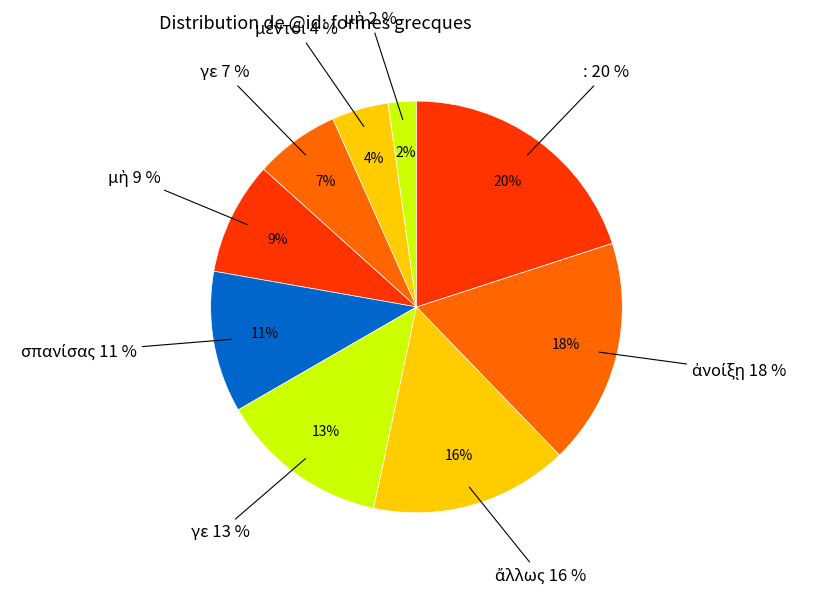

True or false: γε accounts for 1% of the total.

False